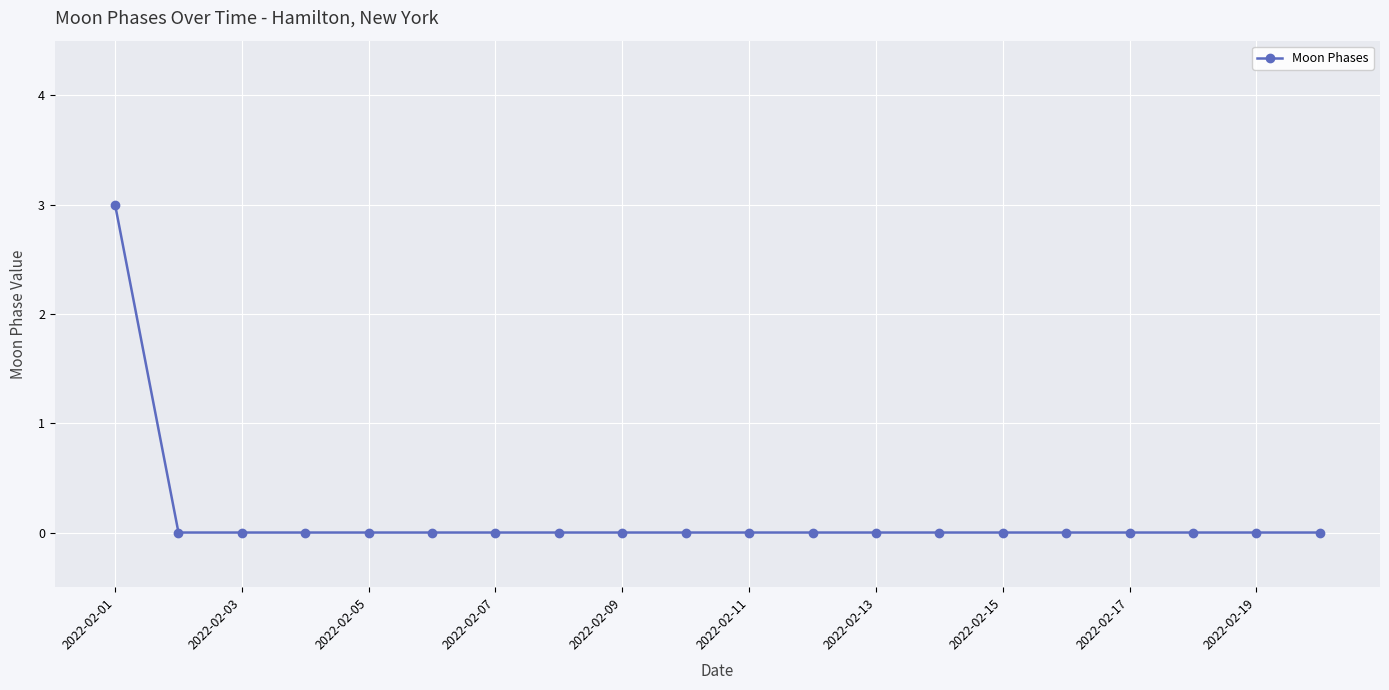

What is the maximum value shown in the chart?

3